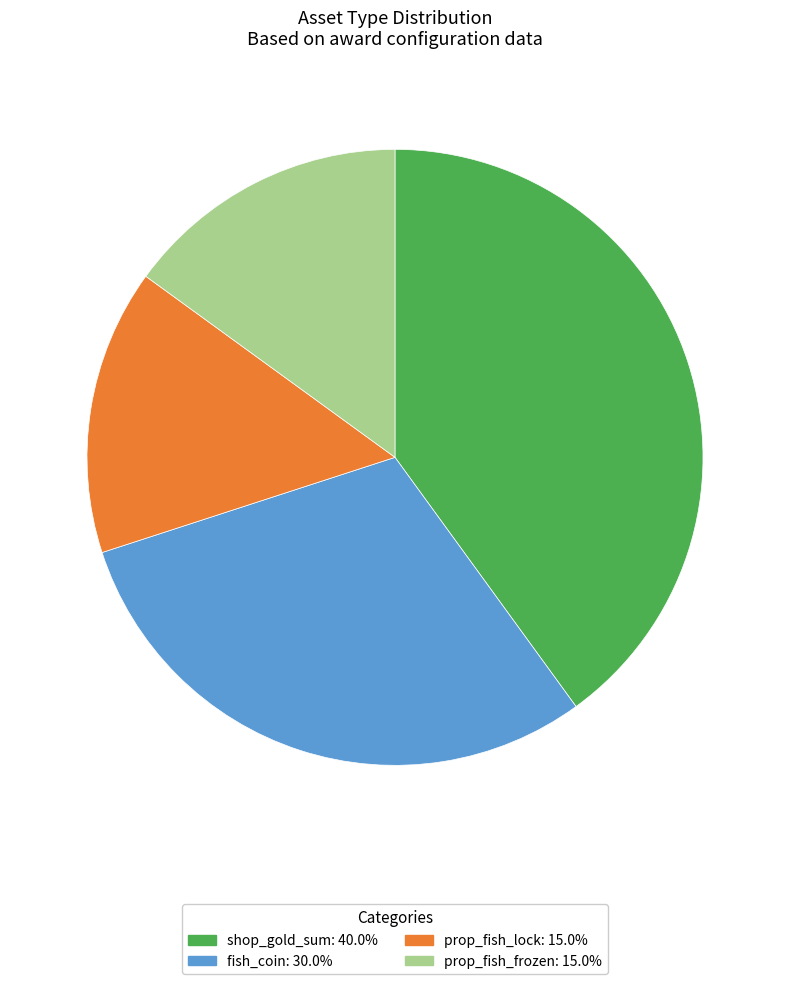

Which has a higher value, prop_fish_lock or fish_coin?

fish_coin